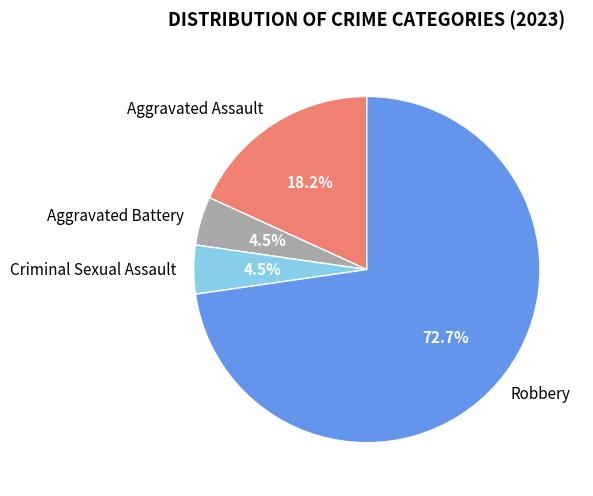

Count the number of slices in the pie.

4